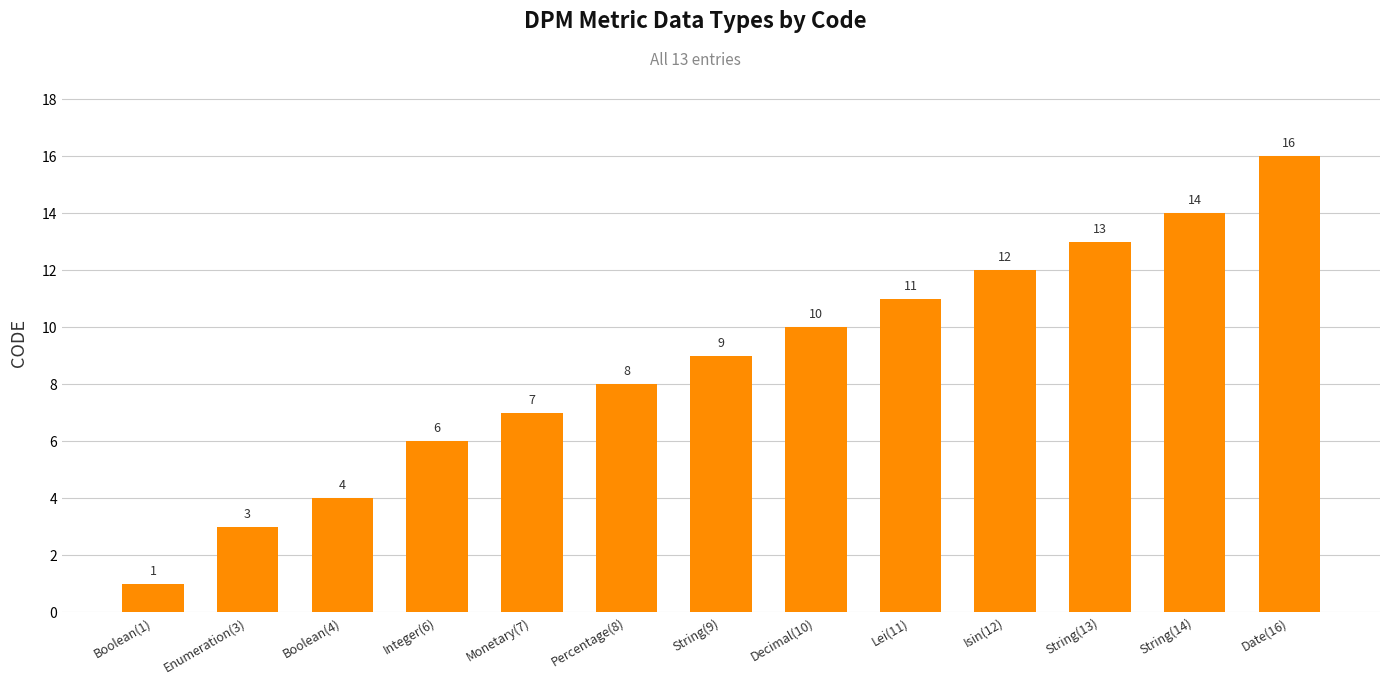

Which label corresponds to the largest value in the chart?

Date(16)